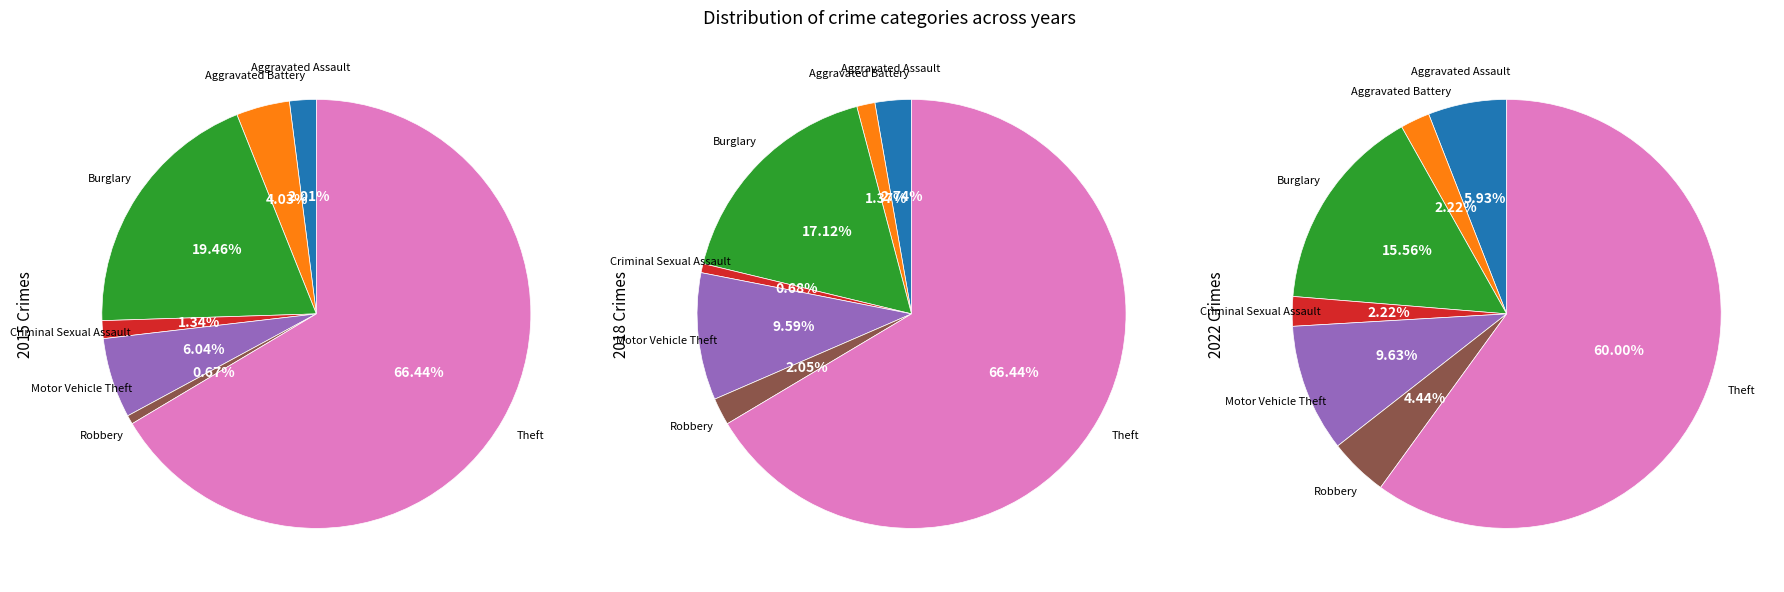

What percentage is the Motor Vehicle Theft slice, to the nearest percent?

6%